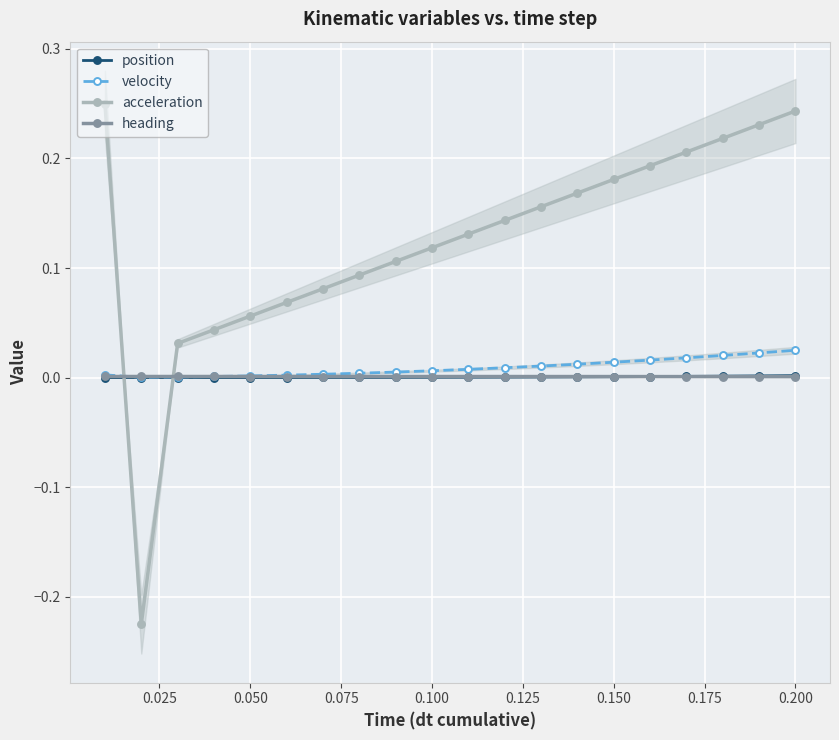

At which category is the sum across all series the highest?

0.200